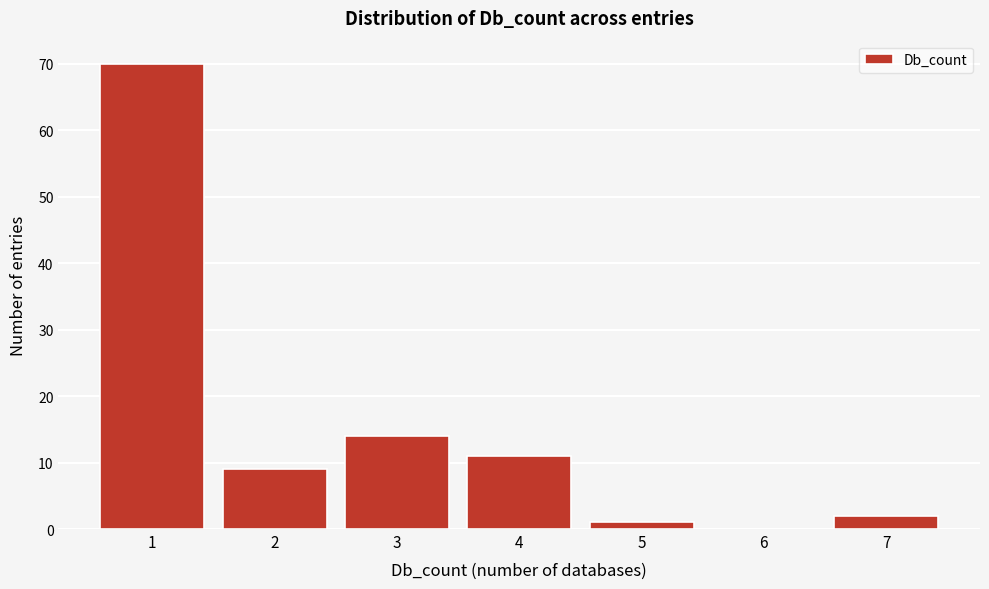

What is the height of the bar covering 0.5 to 1.5 on the x-axis? The values are not printed on the chart, so give them approximately, as read against the axis.

70